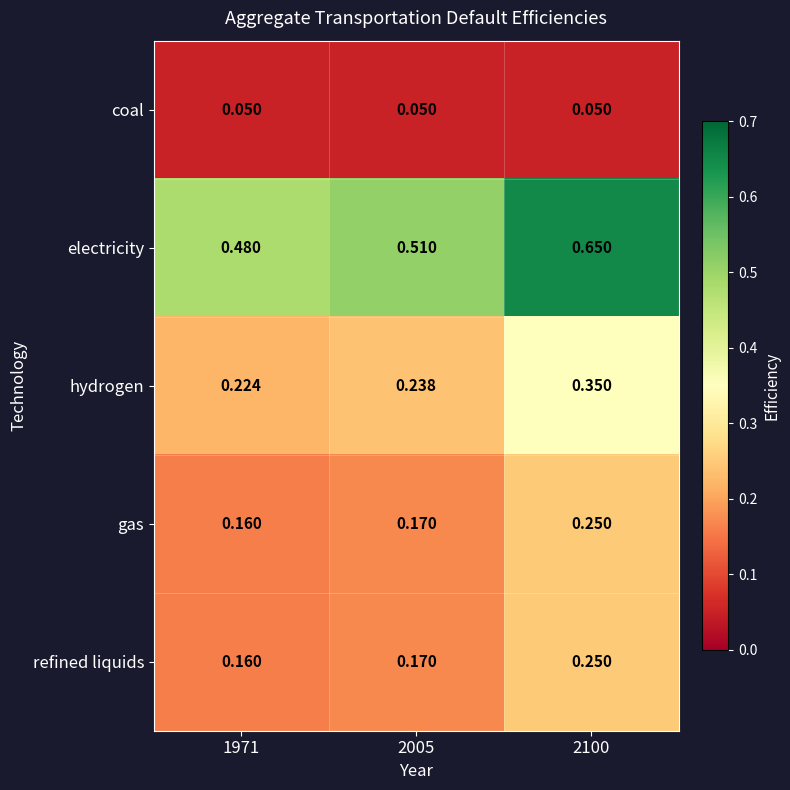

Which series changed the most between 1971 and 2100?

electricity